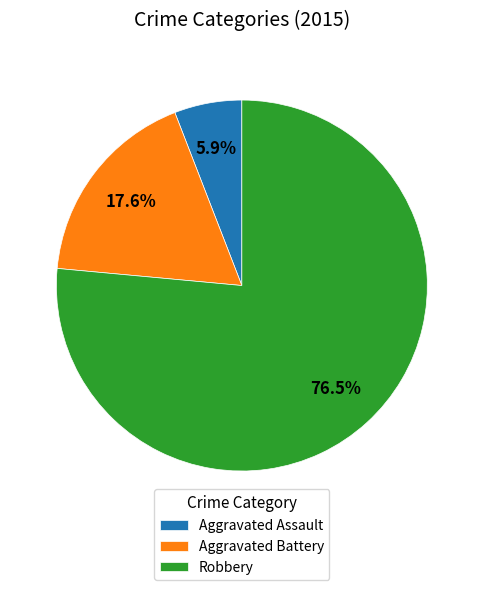

Which category has the biggest portion of the pie?

Robbery